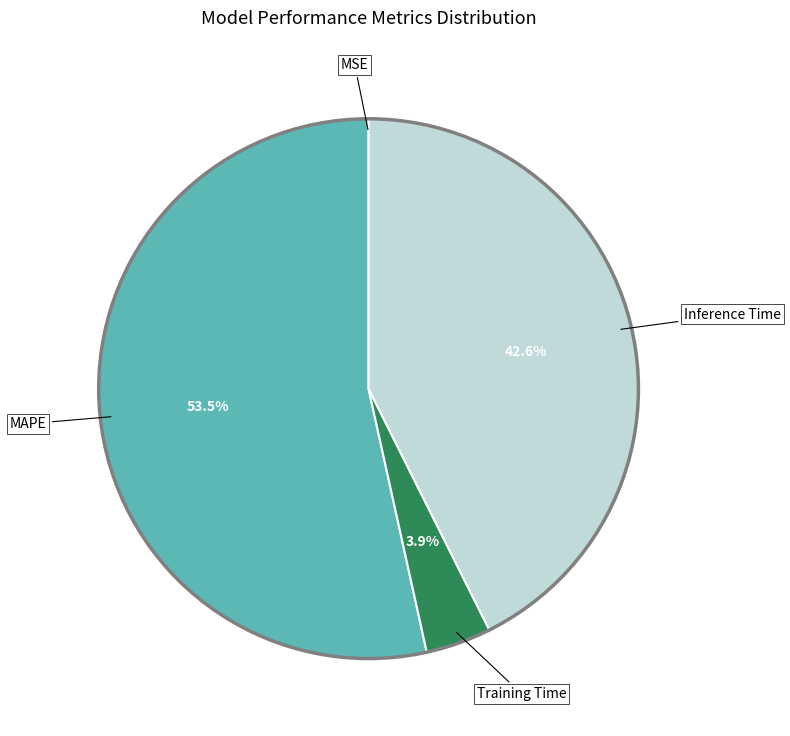

Is there any slice that represents more than half of the pie?

Yes